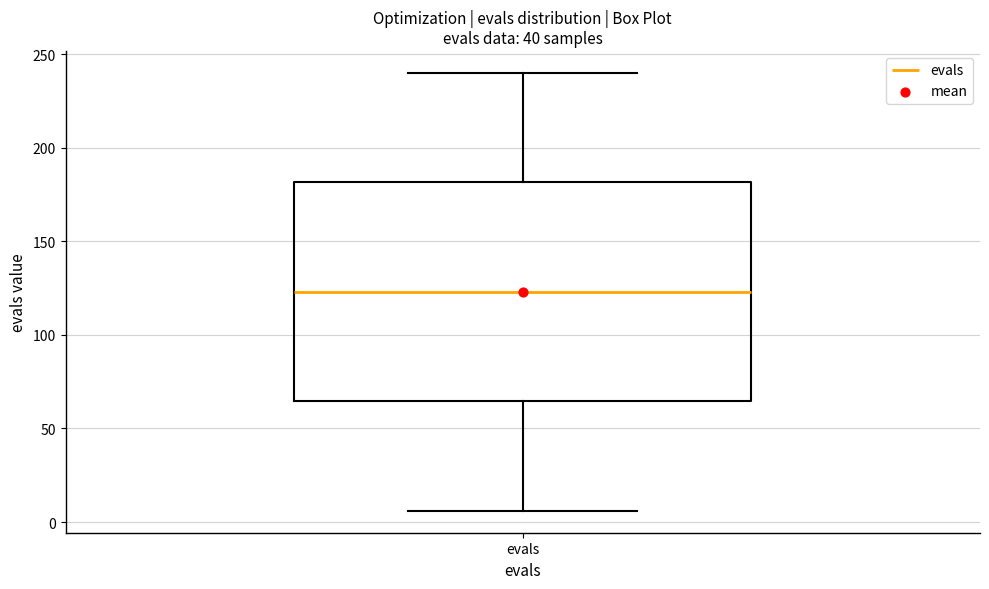

Read this box plot against the y-axis: the position of the median line, the range covered by the box, and the ends of both whiskers. The values are not printed on the chart, so give them approximately, as read against the axis.

median 125, box 65 to 180, whiskers 5 to 240